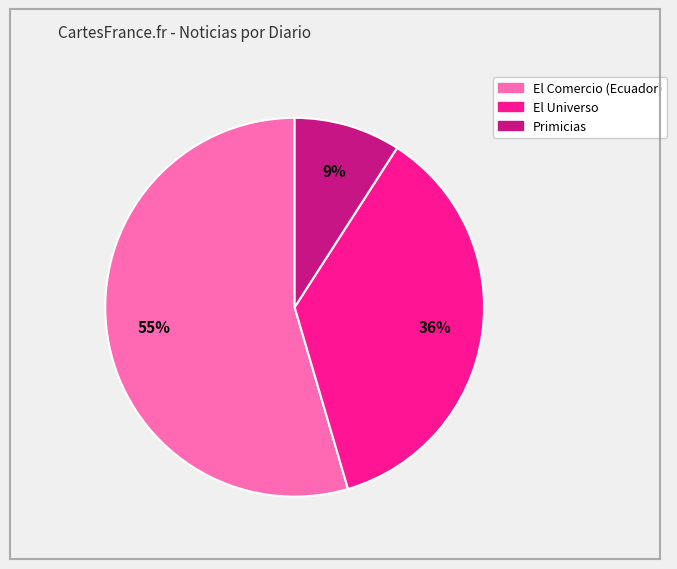

Does any single category account for the majority?

Yes